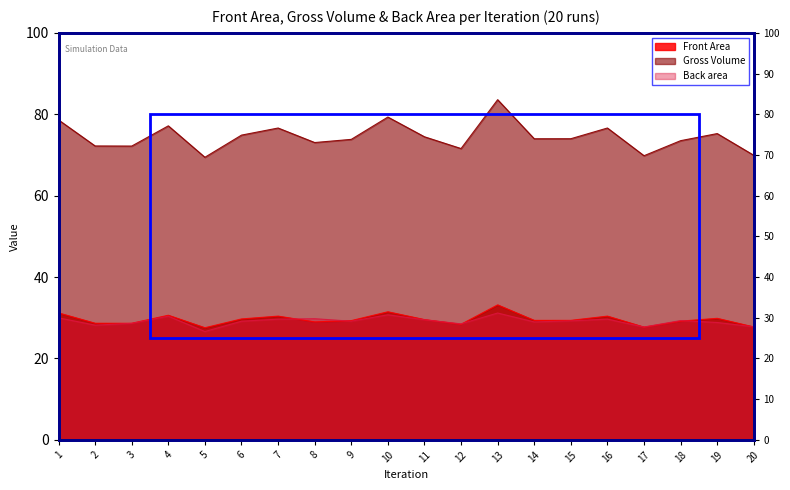

In Gross Volume, how many points are lower than both neighbors (excluding endpoints)?

6